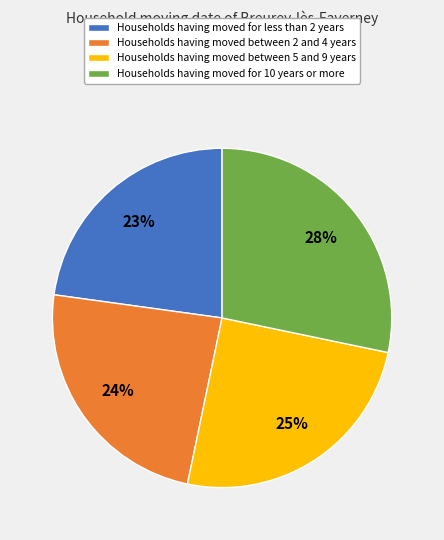

Which slice is the largest?

Households having moved for 10 years or more